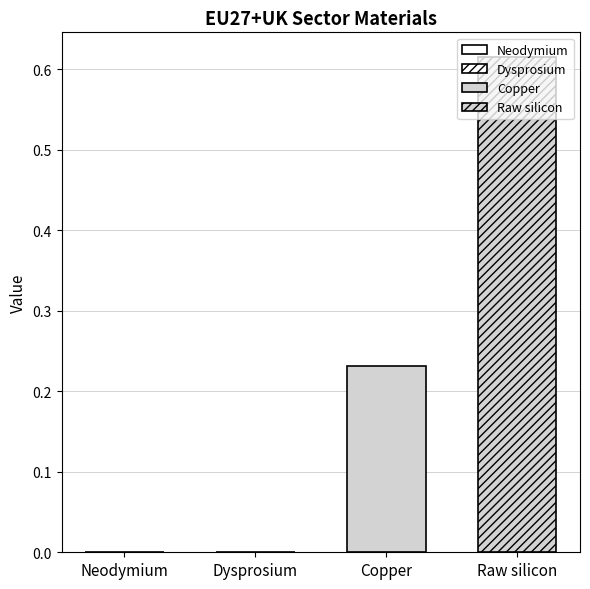

How many data points does each series have?

1